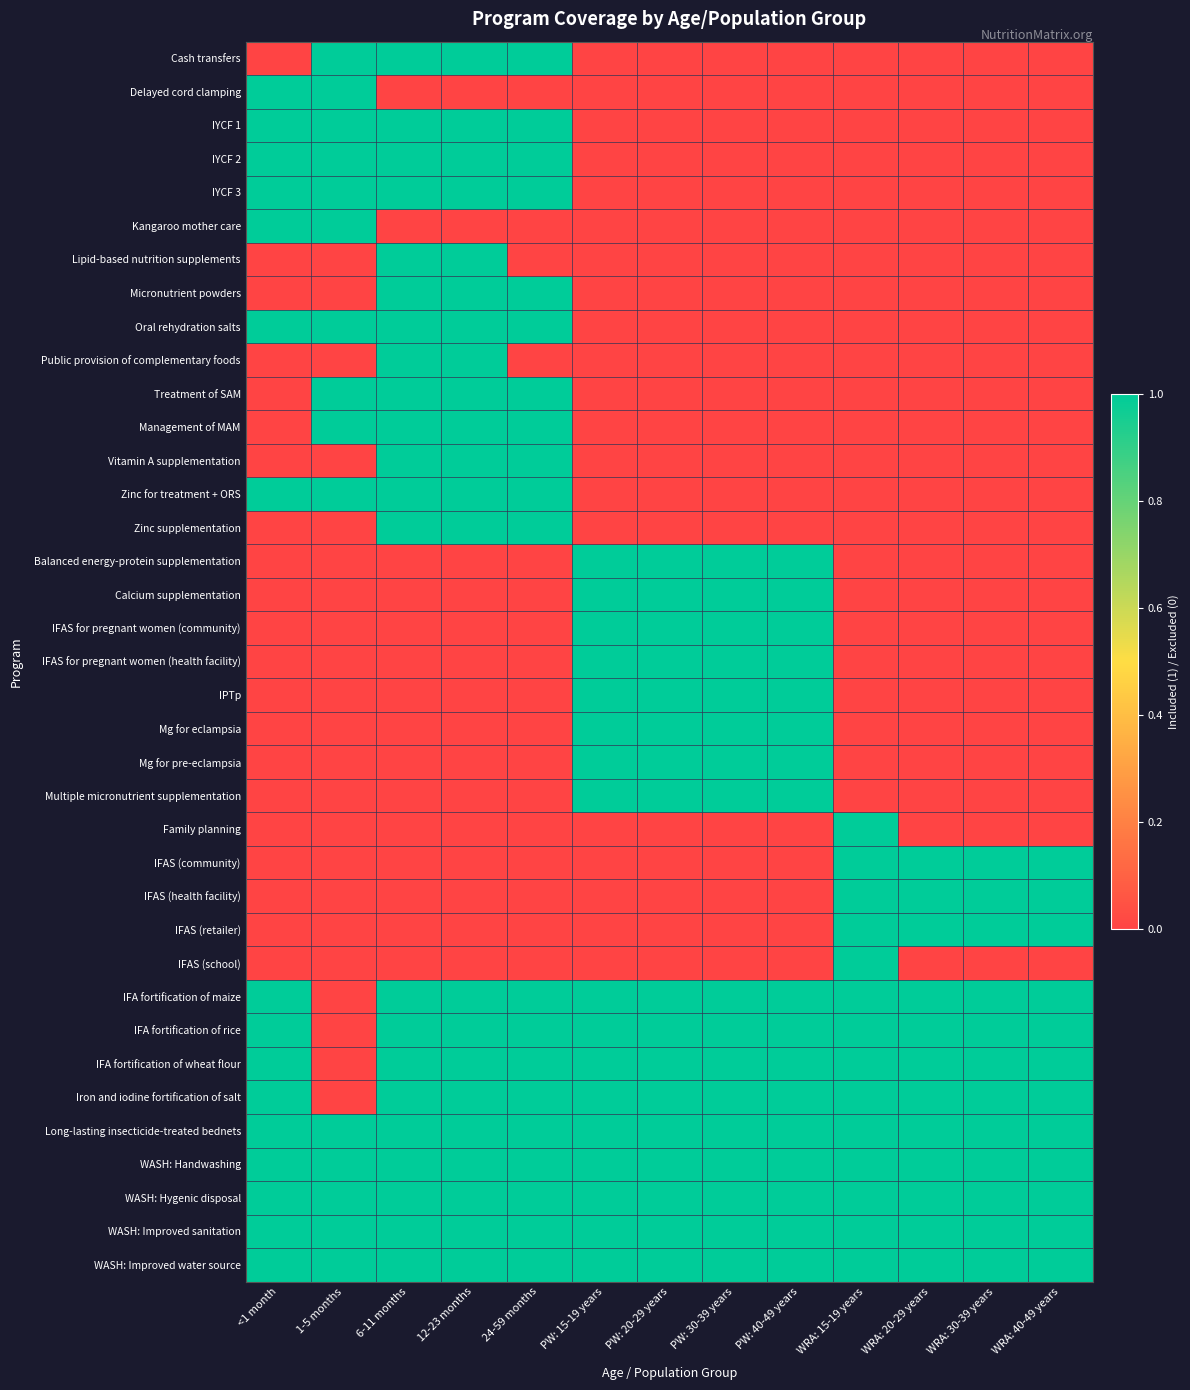

What is the total value across all series at 12-23 months?

22